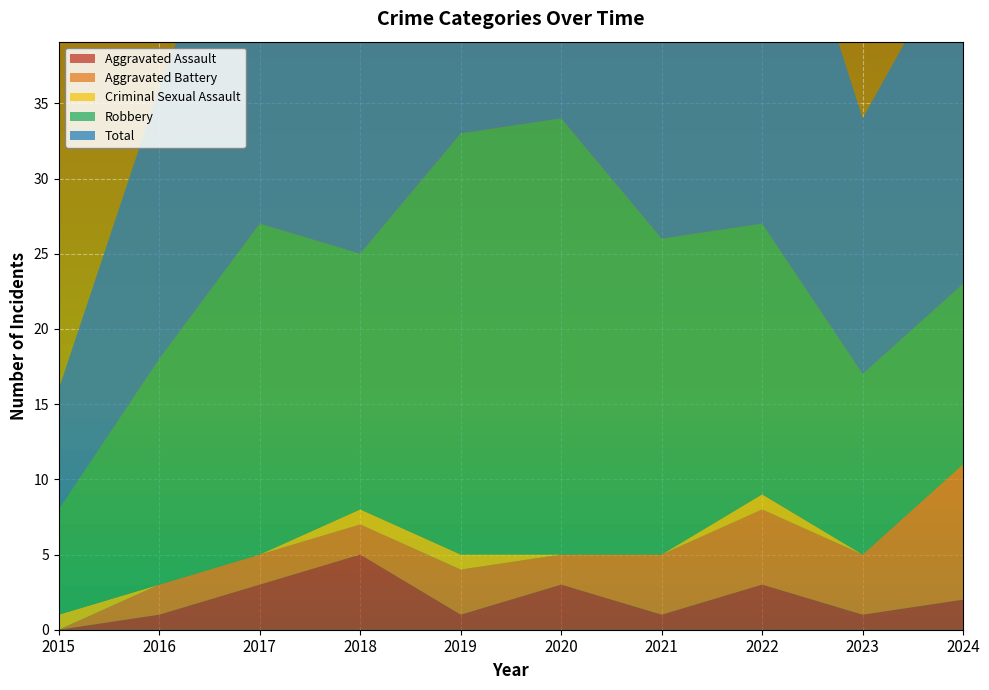

Reading left to right, transcribe all the data shown in this chart.

Aggravated Assault: 2015=0	2016=1	2017=3	2018=5	2019=1	2020=3	2021=1	2022=3	2023=1	2024=2
Aggravated Battery: 2015=0	2016=2	2017=2	2018=2	2019=3	2020=2	2021=4	2022=5	2023=4	2024=9
Criminal Sexual Assault: 2015=1	2016=0	2017=0	2018=1	2019=1	2020=0	2021=0	2022=1	2023=0	2024=0
Robbery: 2015=7	2016=15	2017=22	2018=17	2019=28	2020=29	2021=21	2022=18	2023=12	2024=12
Total: 2015=8	2016=18	2017=27	2018=25	2019=33	2020=34	2021=26	2022=28	2023=17	2024=23